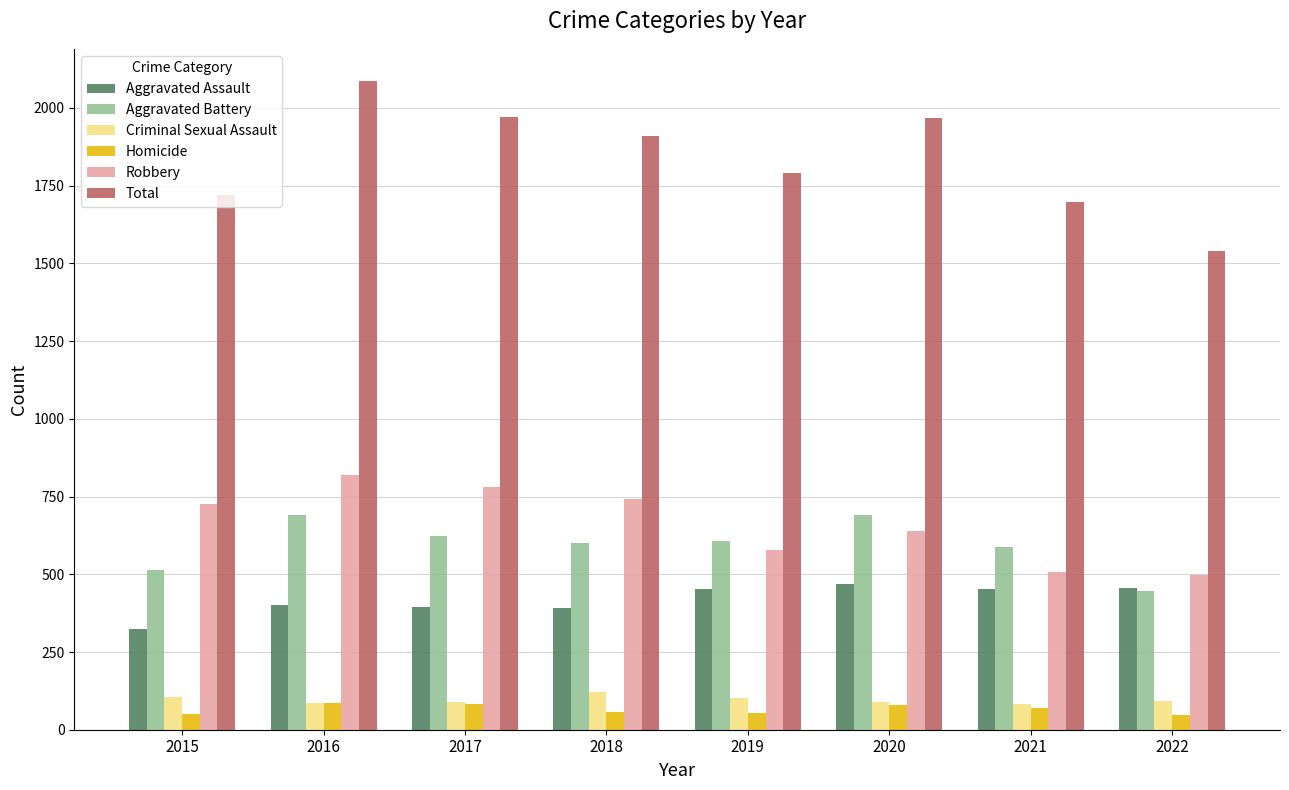

Which series has the widest spread of values?

Total